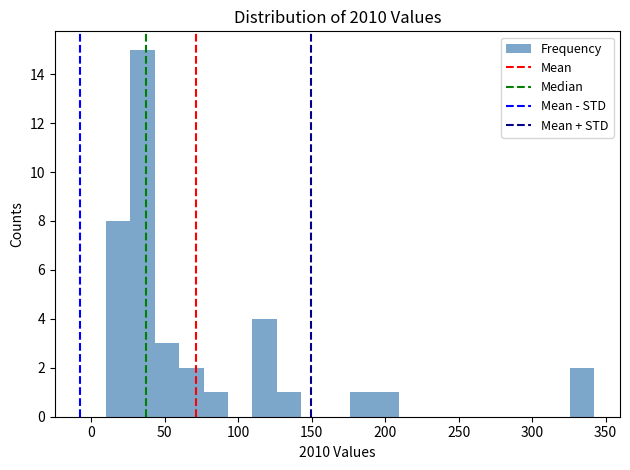

Read against the x-axis, roughly where is the centre of the tallest bar?

35